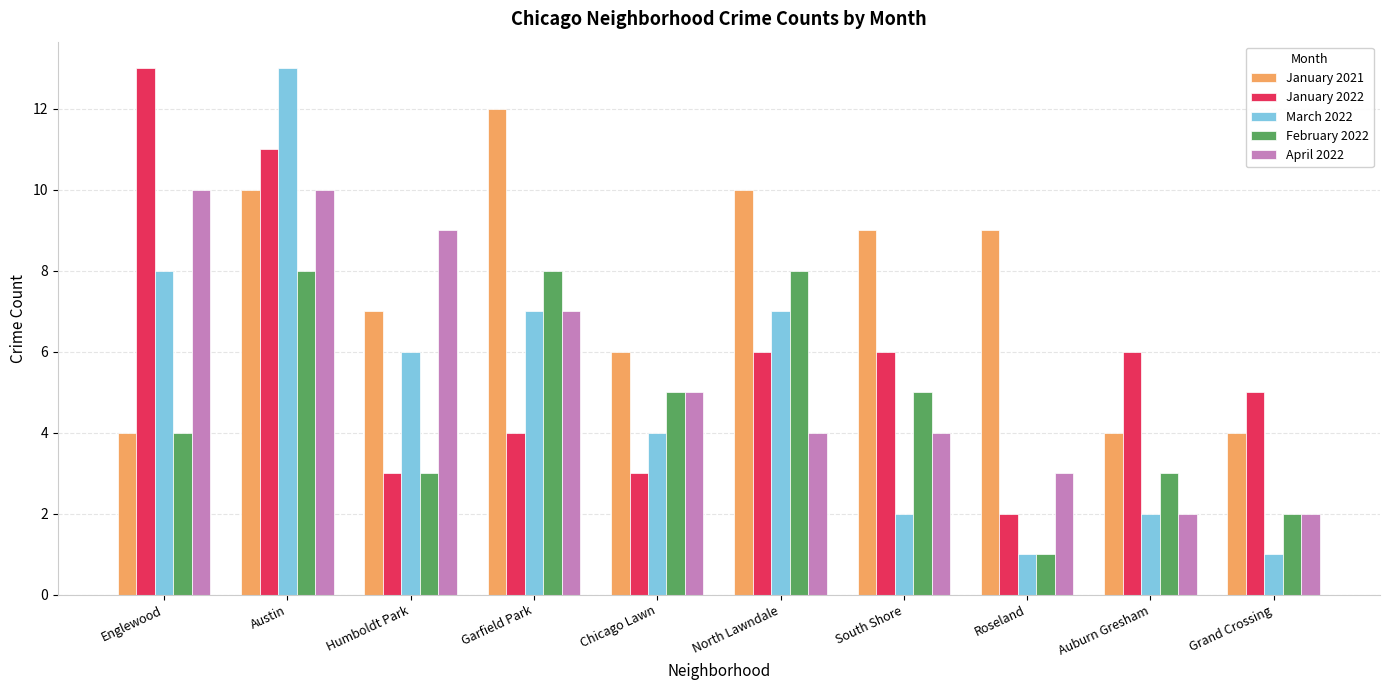

What is the spread (max minus min) of values at Austin?

5